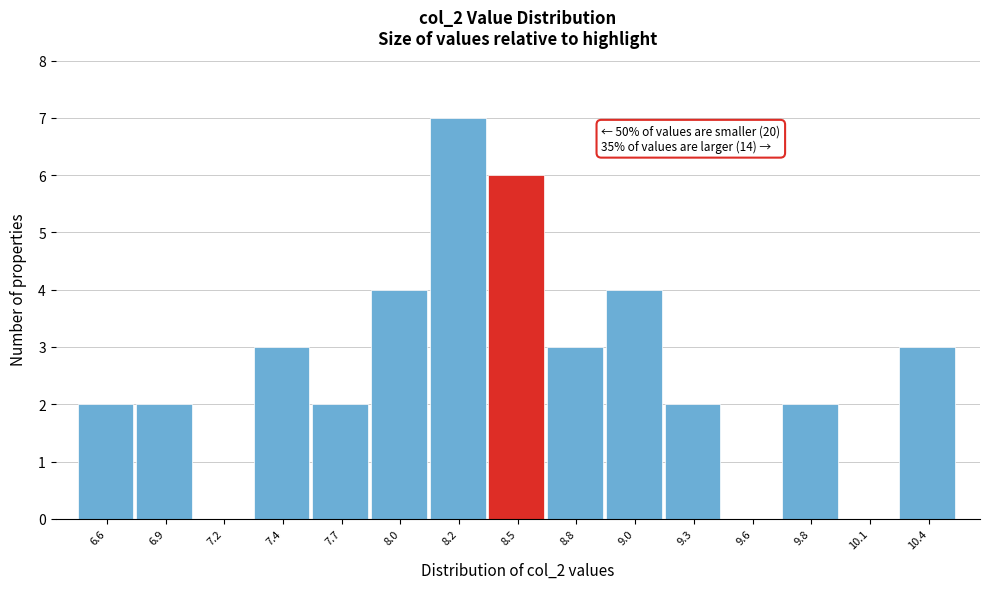

Reading left to right, list all the values displayed in this chart.

6.6=2	6.9=2	7.2=0	7.4=3	7.7=2	8.0=4	8.2=7	8.5=6	8.8=3	9.0=4	9.3=2	9.6=0	9.8=2	10.1=0	10.4=3